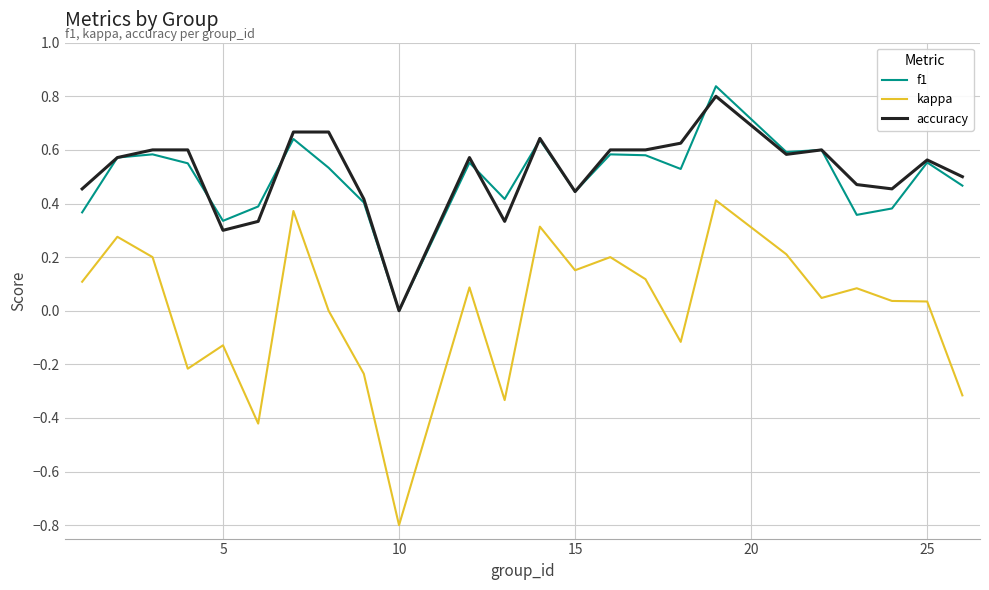

Count the number of data series in this chart.

3